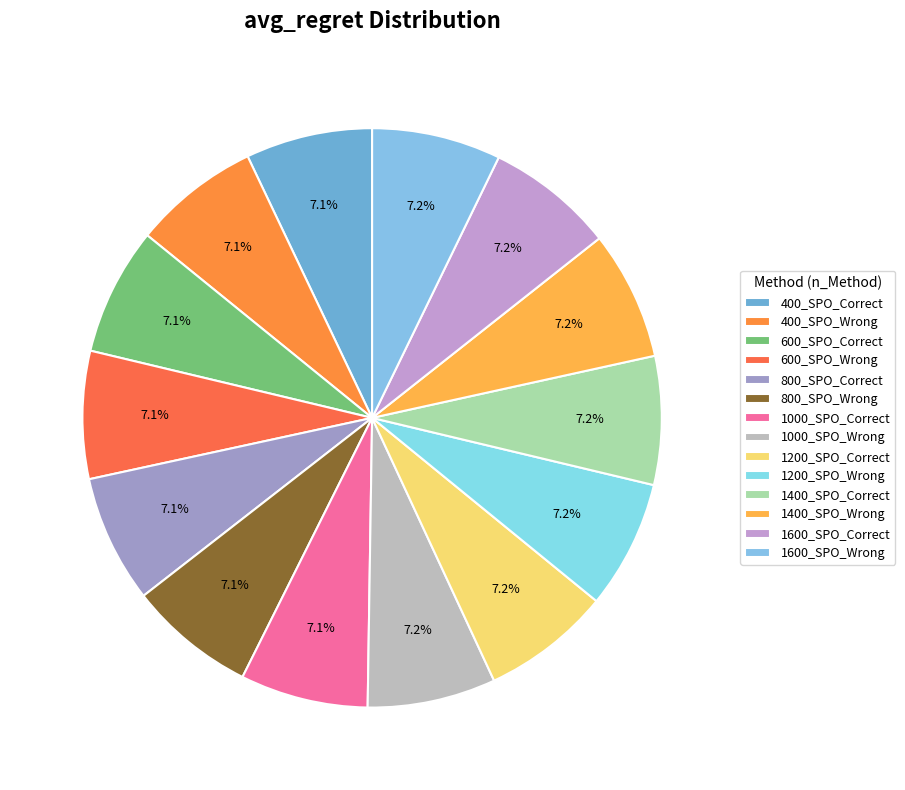

To the nearest percent, what percentage of the pie is 1200_SPO_Wrong?

7%